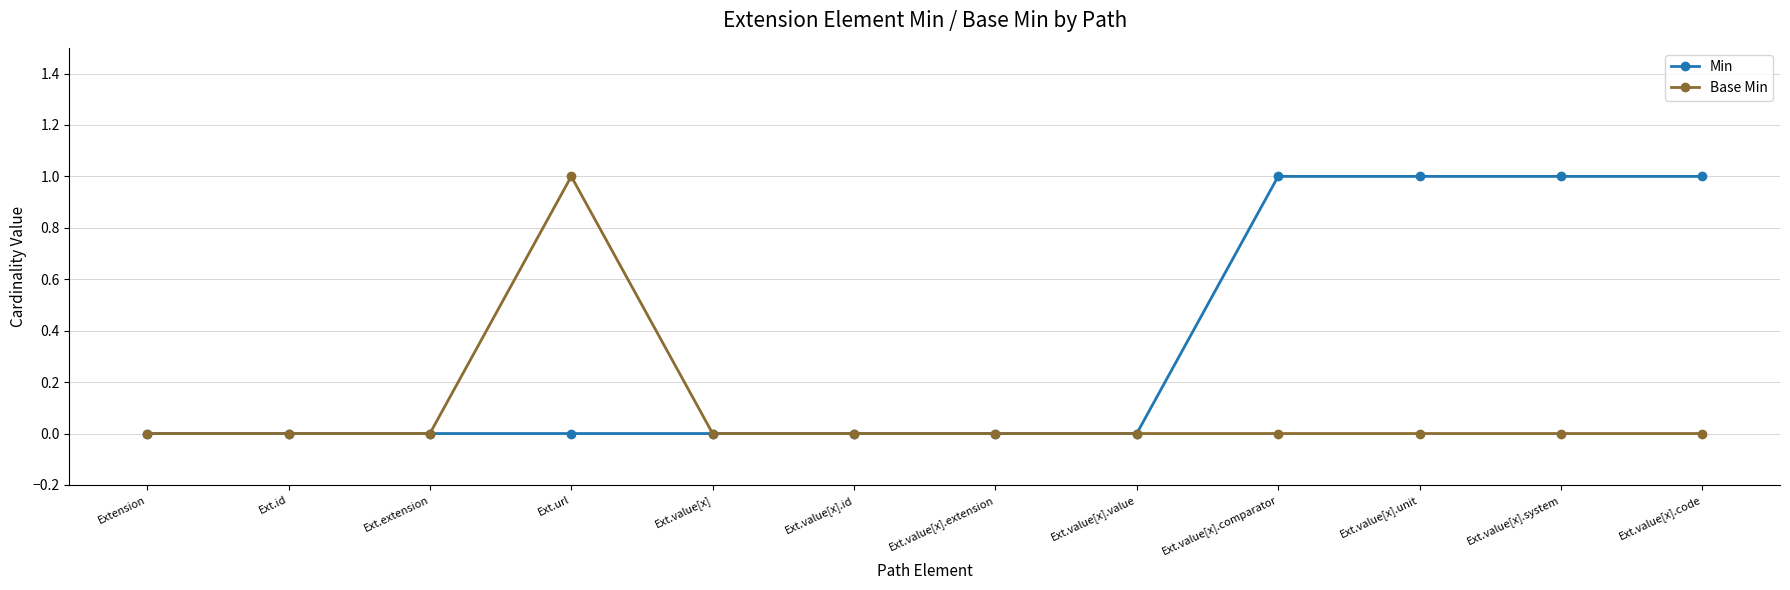

How many data points does each series have?

12